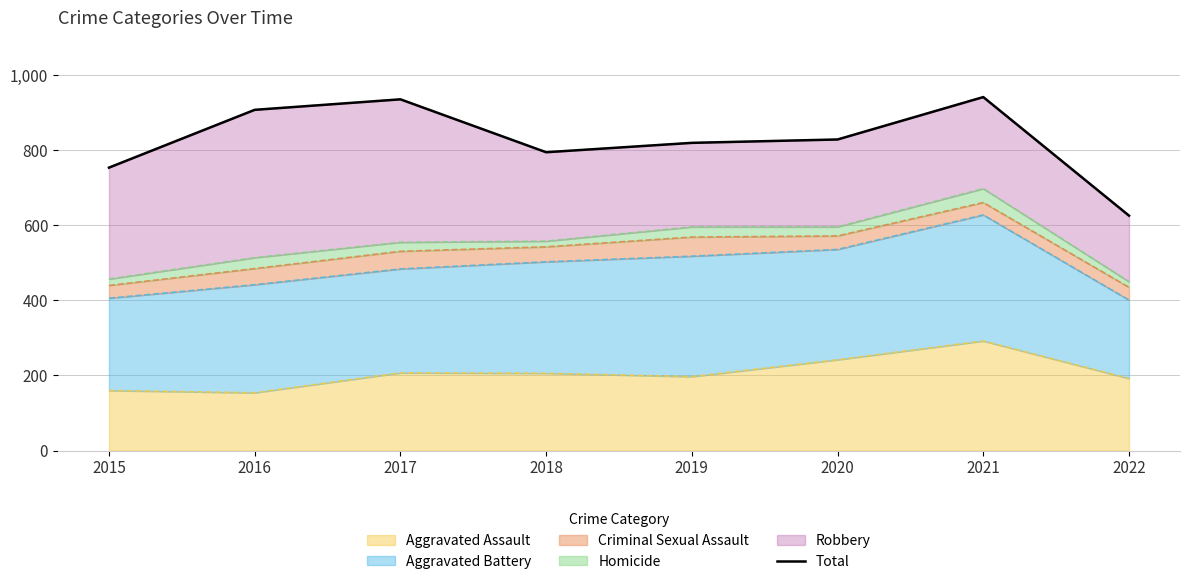

What is the value of the 7th point from the left?

942